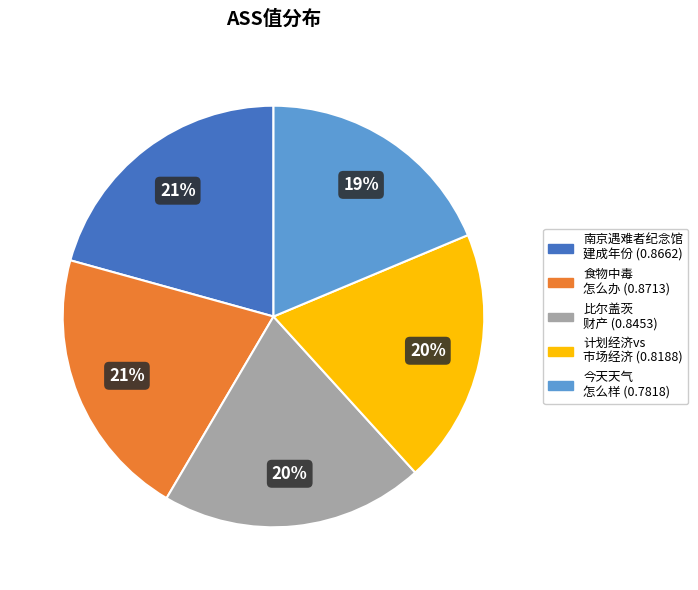

Is there any slice that represents more than half of the pie?

No